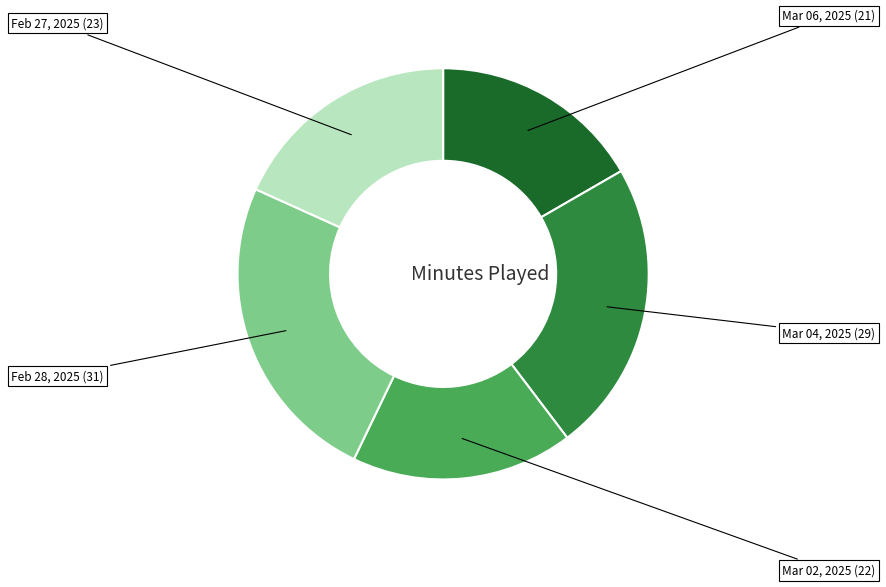

Is there any slice that represents more than half of the pie?

No